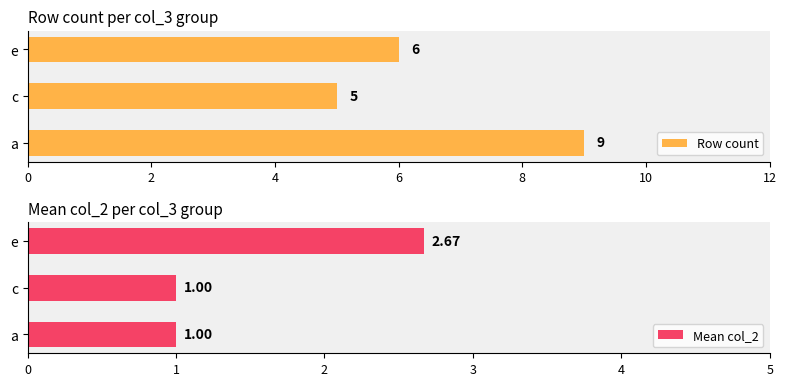

What is the difference between the maximum and minimum values in the Row count series?

4